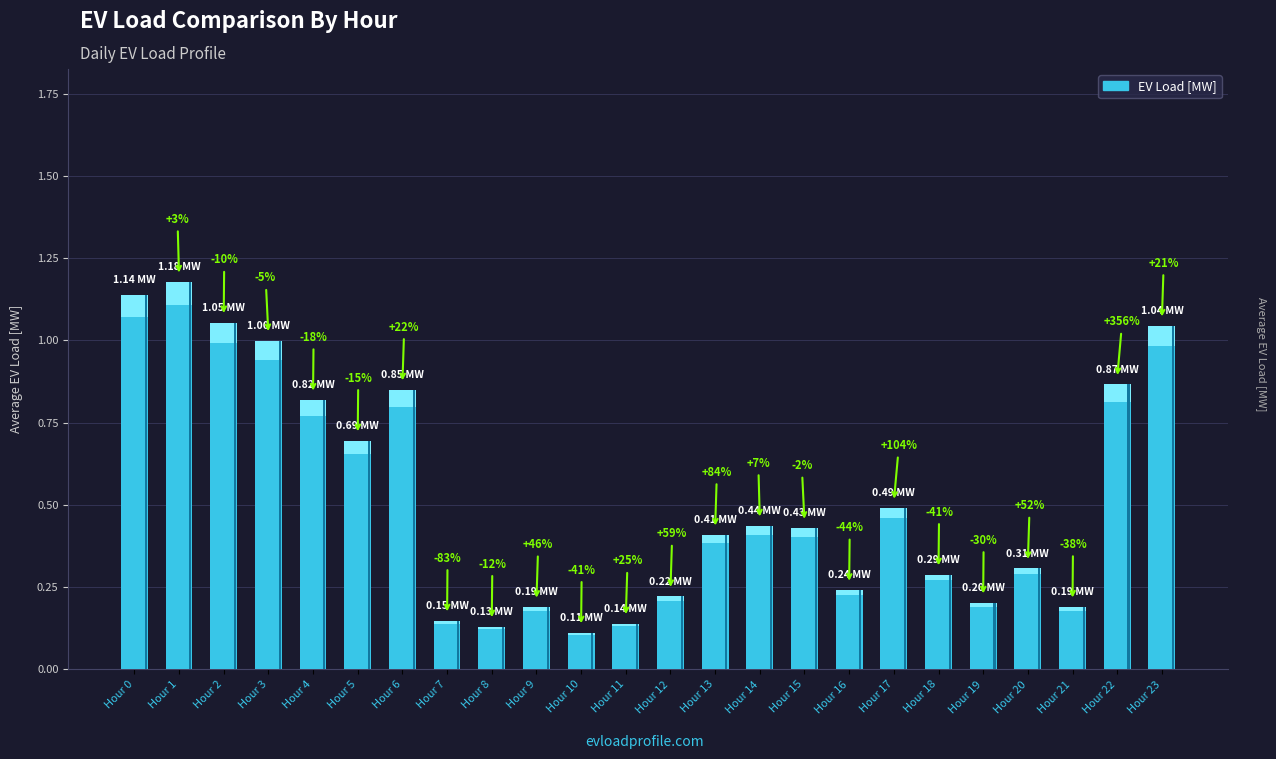

The chart shows a value of 0.2 at 19. True or false?

True